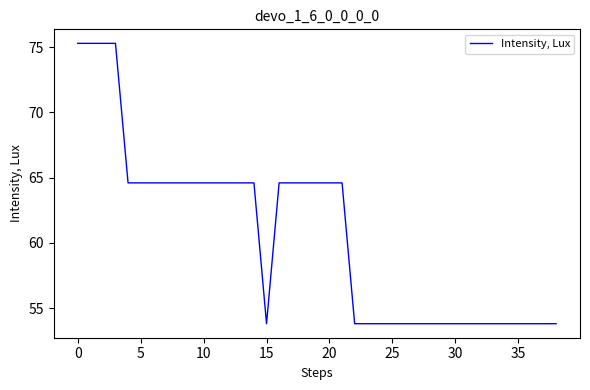

What is the maximum value shown in the chart?

75.3